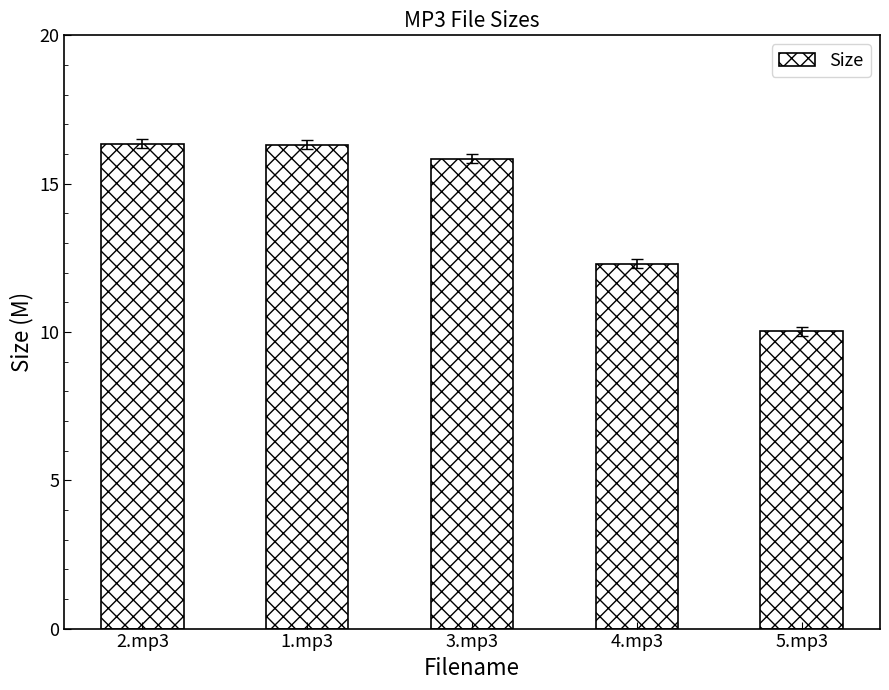

How many bars are there in total?

5